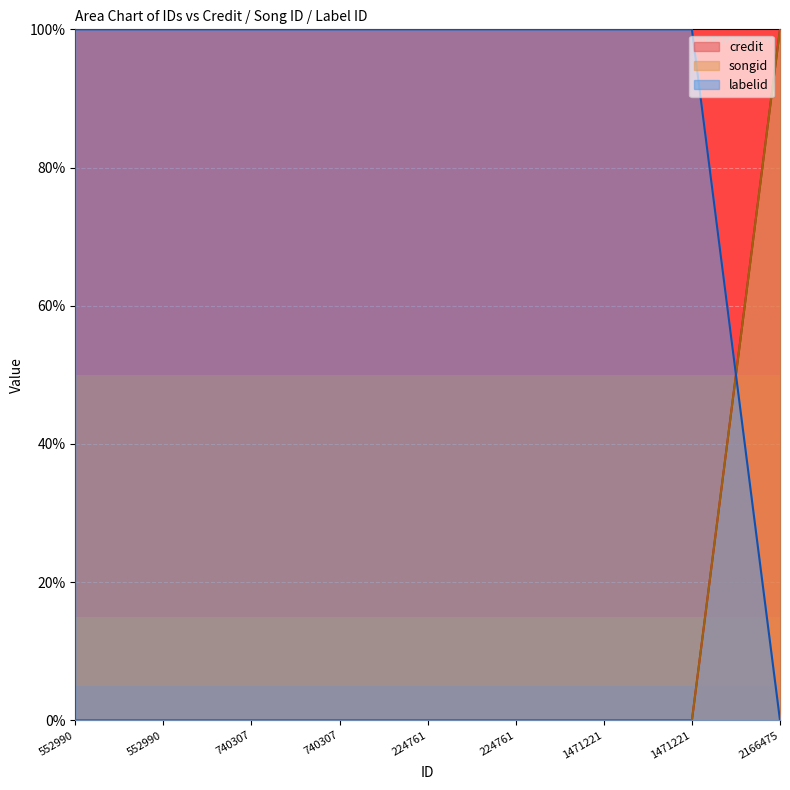

What is the label of the 3rd point from the right?

1471221